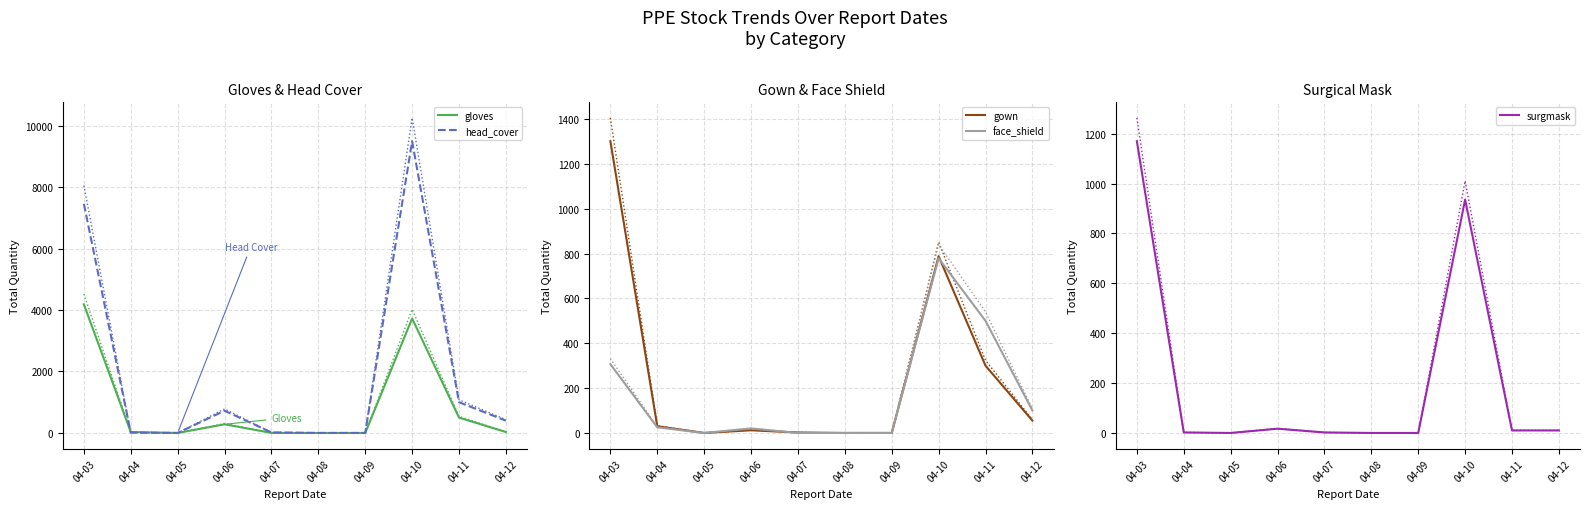

Where does the head_cover series first go above 400?

04-03